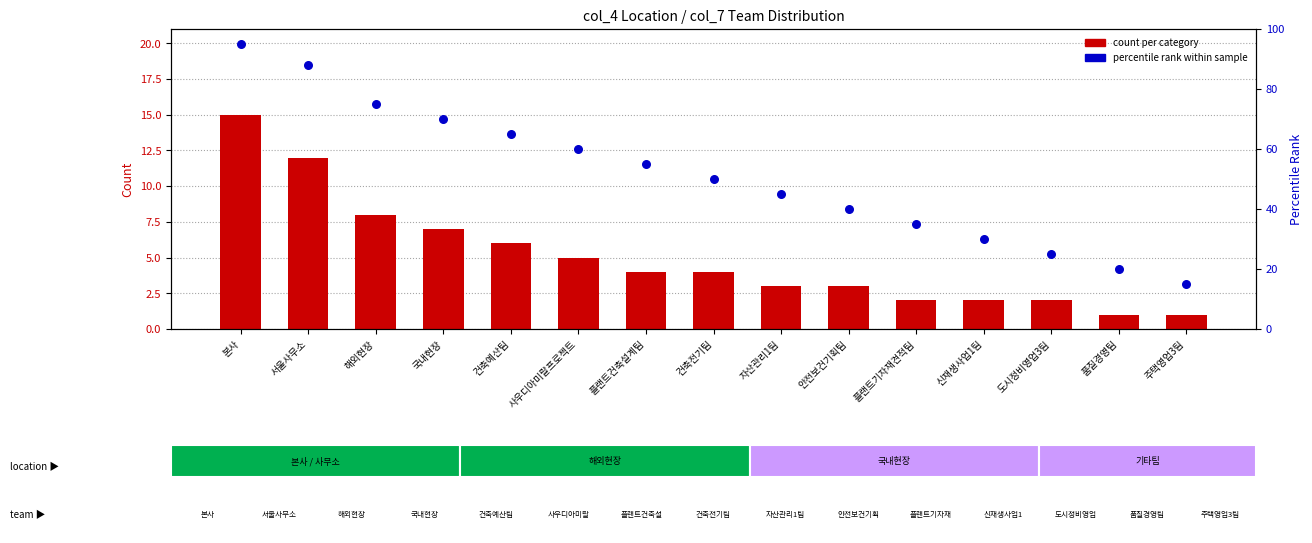

At which category is the sum across all series the highest?

본사